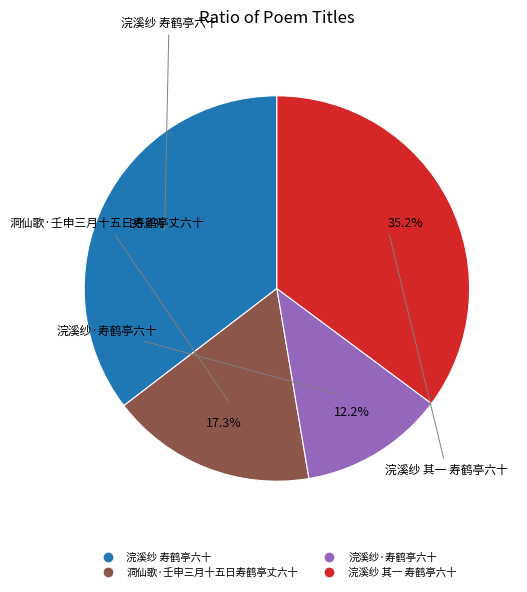

To the nearest percent, what is the average slice percentage?

25%